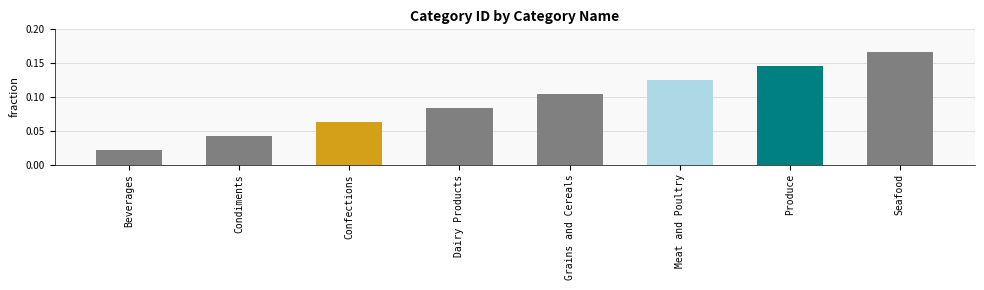

What is the sum of all values?

0.8